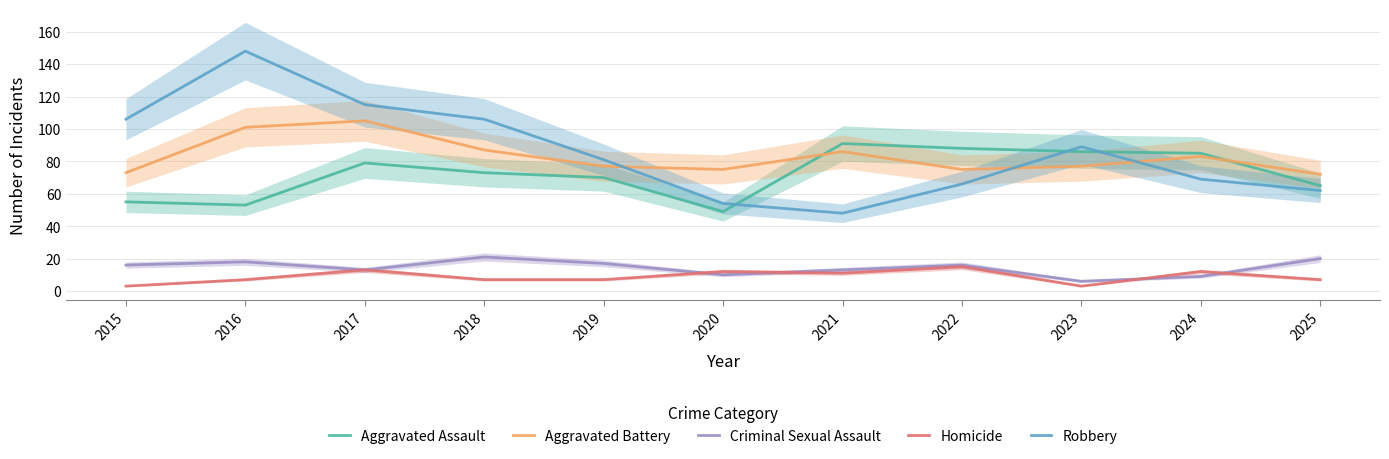

List the labels in order of Robbery value, smallest first.

2021, 2020, 2025, 2022, 2024, 2019, 2023, 2015, 2018, 2017, 2016